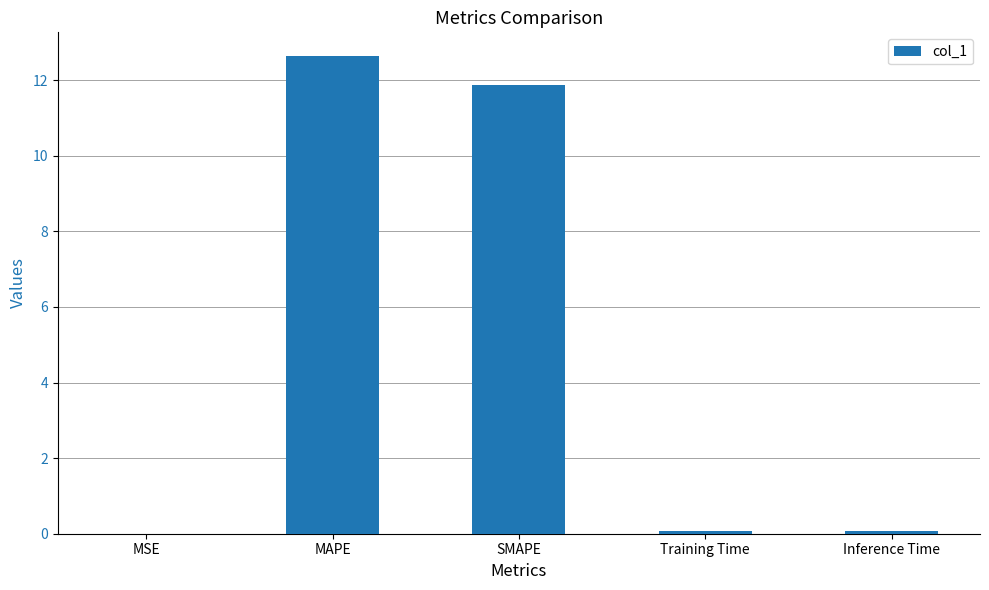

Which has a higher value, SMAPE or MSE?

SMAPE